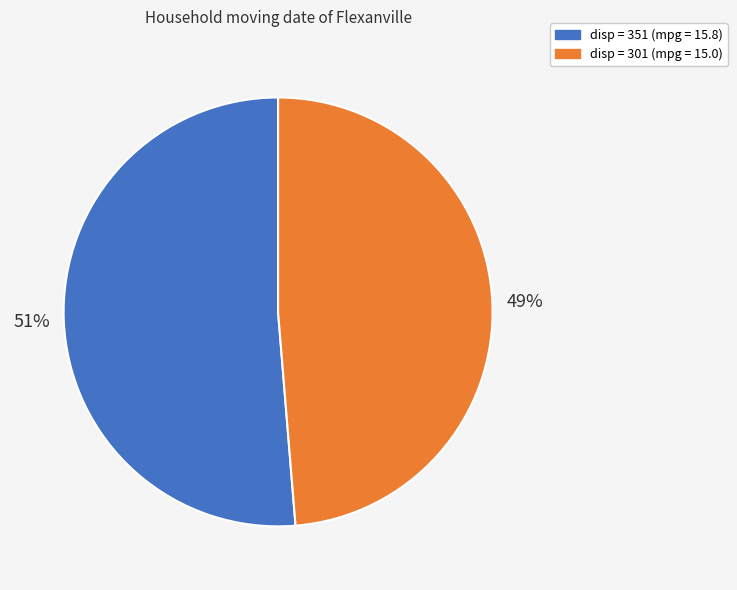

Is it true that disp = 351 (mpg = 15.8) is 40% of the pie?

False